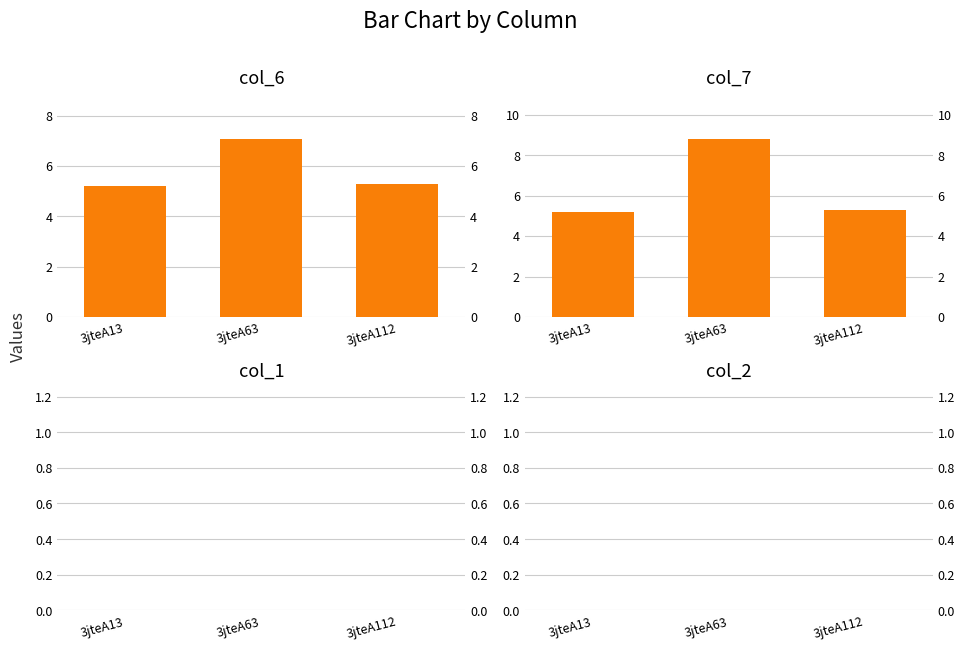

True or false: col_7 has a value of 2.0 at 3jteA112.

False